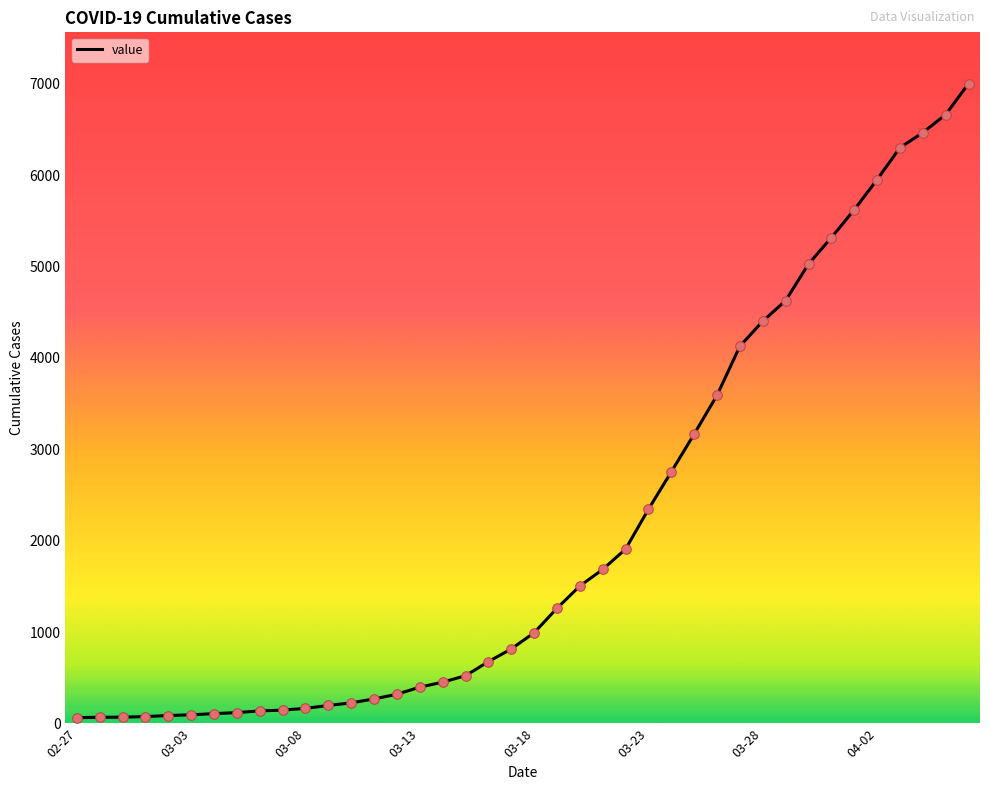

What is the difference between the maximum and minimum values?

6939